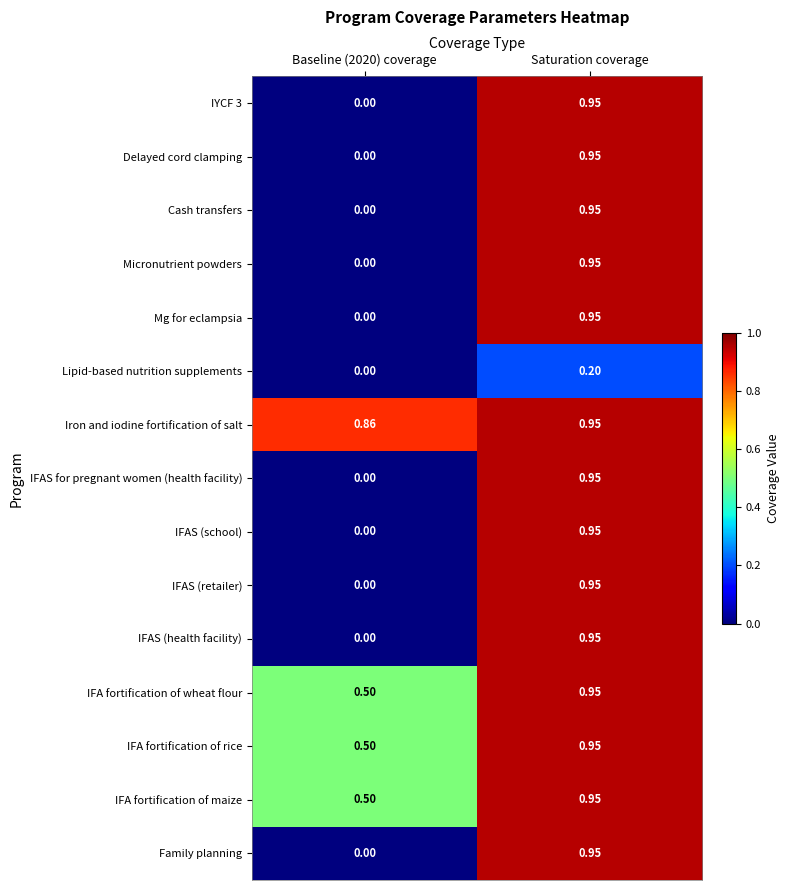

Is the value of Family planning at Baseline (2020) coverage greater than the value of IFA fortification of wheat flour at Saturation coverage?

No